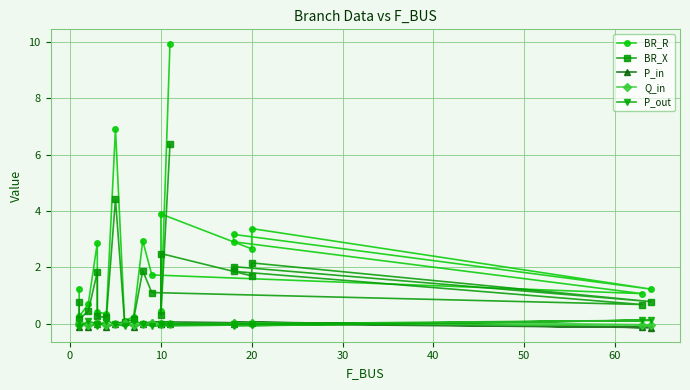

How many interior local peaks does the BR_X series have?

6